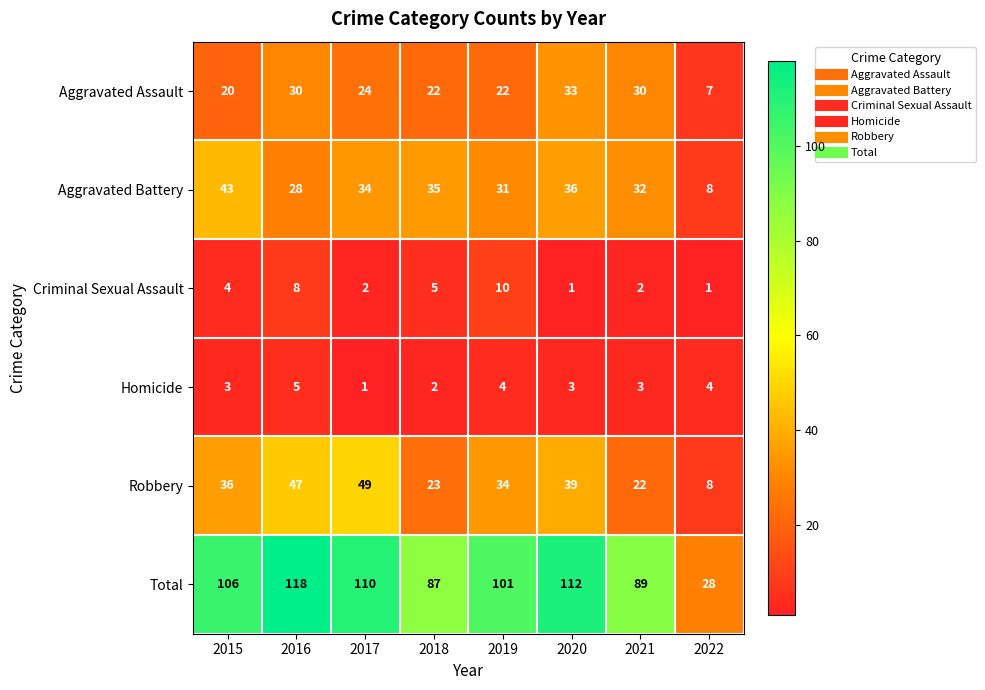

Which series has the largest total across all categories?

Total